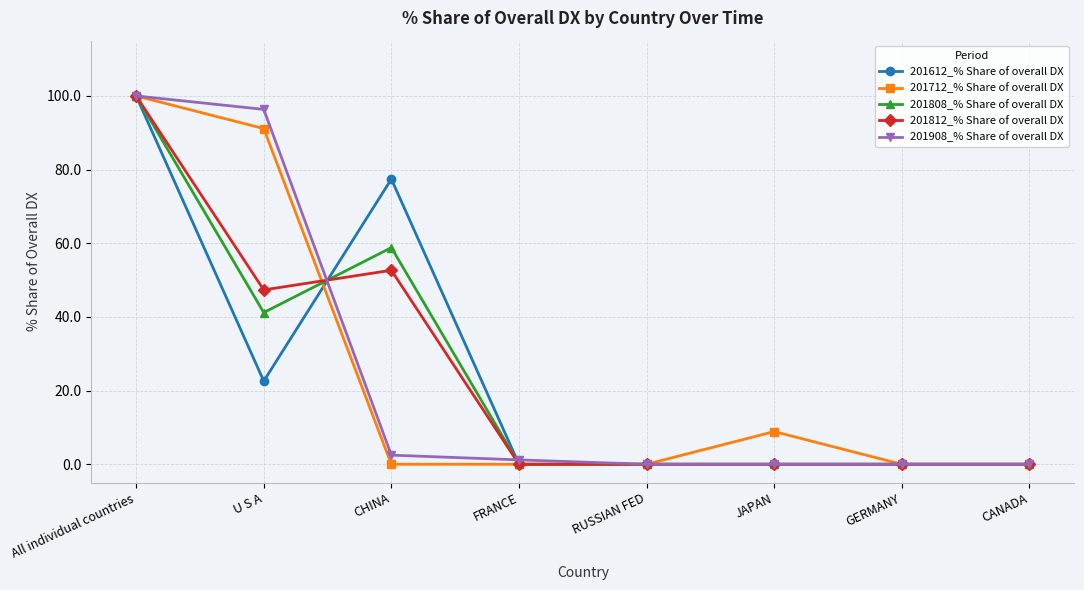

At which label does 201612_% Share of overall DX reach its peak?

All individual countries